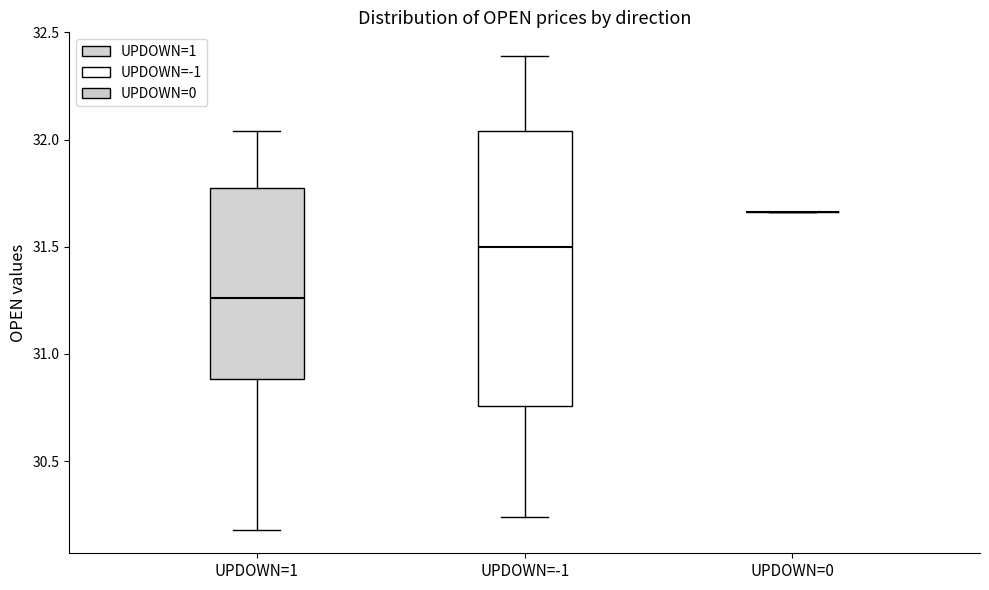

Reading left to right, transcribe this box plot: for each box, give where its median line is, the range the box spans, and where its two whiskers end, as read against the y-axis. The values are not printed on the chart, so give them approximately, as read against the axis.

UPDOWN=1: median 31.25, box 30.90 to 31.80, whiskers 30.20 to 32.05
UPDOWN=-1: median 31.50, box 30.75 to 32.05, whiskers 30.25 to 32.40
UPDOWN=0: box collapsed to a line at 31.65, whiskers 31.65 to 31.65